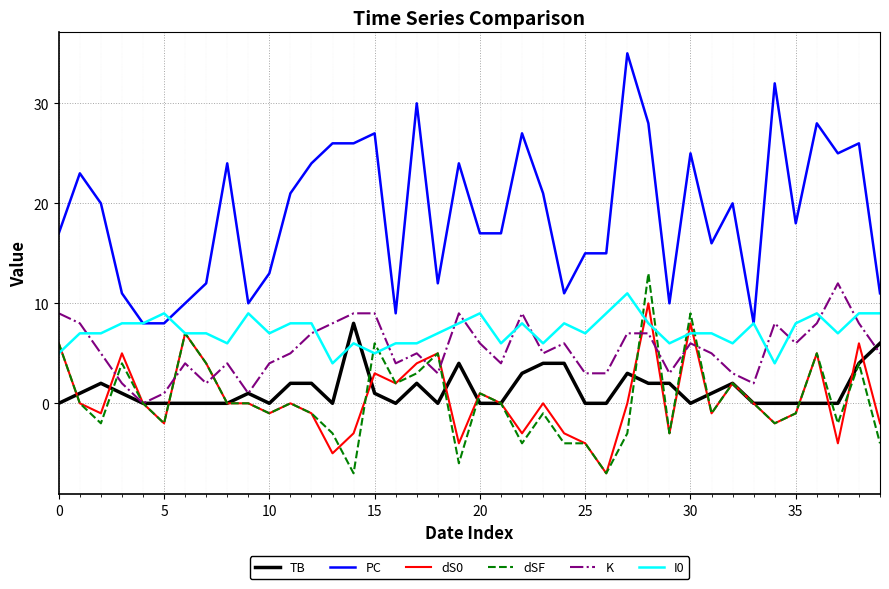

Which series has the widest spread of values?

PC